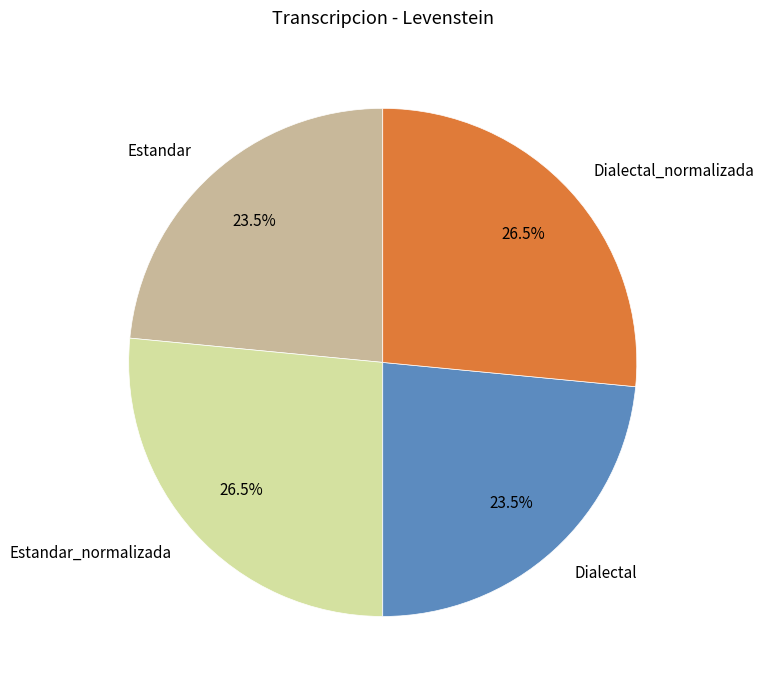

What is the total percentage of Estandar and Estandar_normalizada?

50.0%